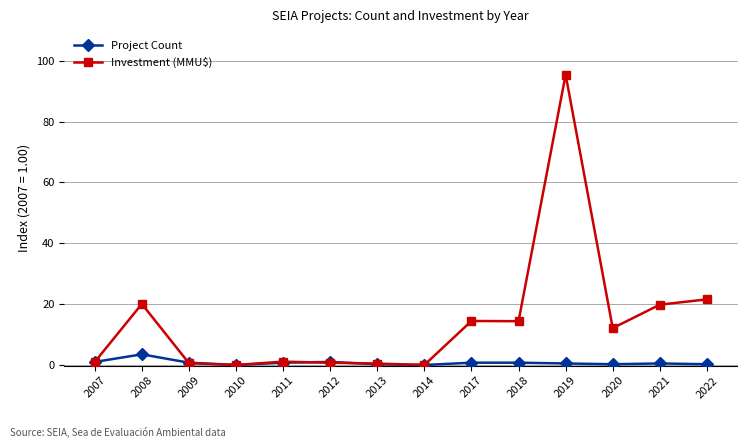

Which series has the largest range (max minus min)?

Investment (MMU$)